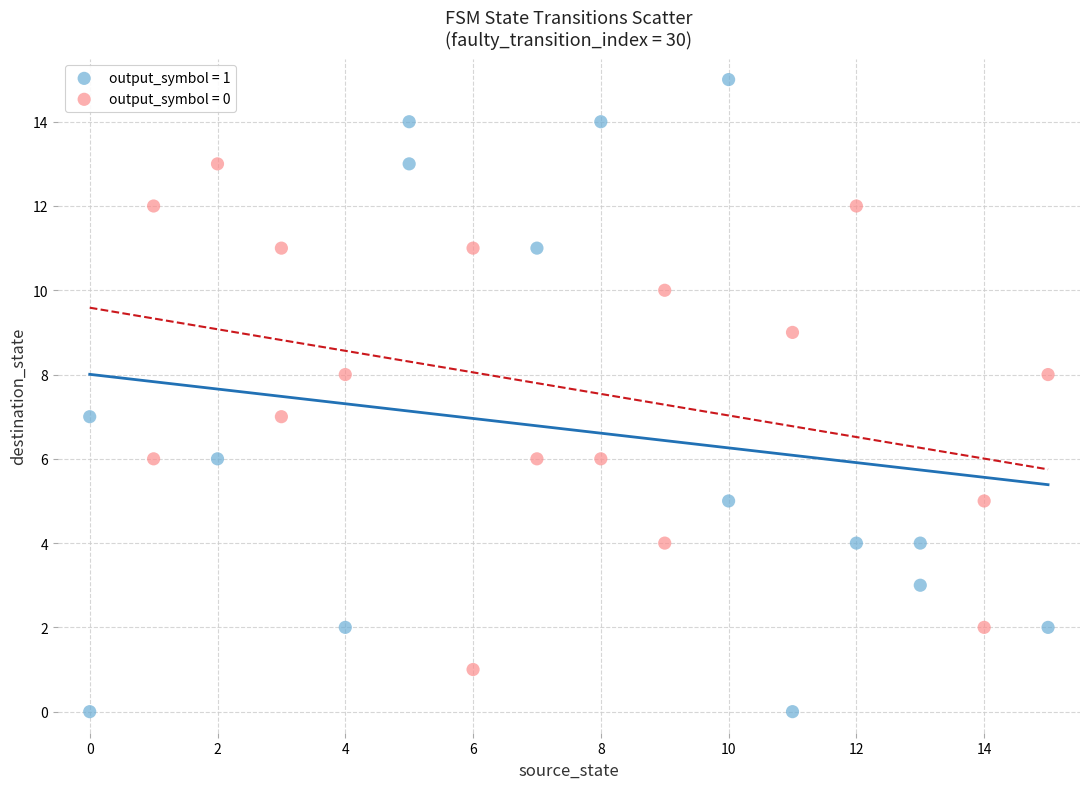

Which series reaches the minimum Y coordinate?

output_symbol = 1